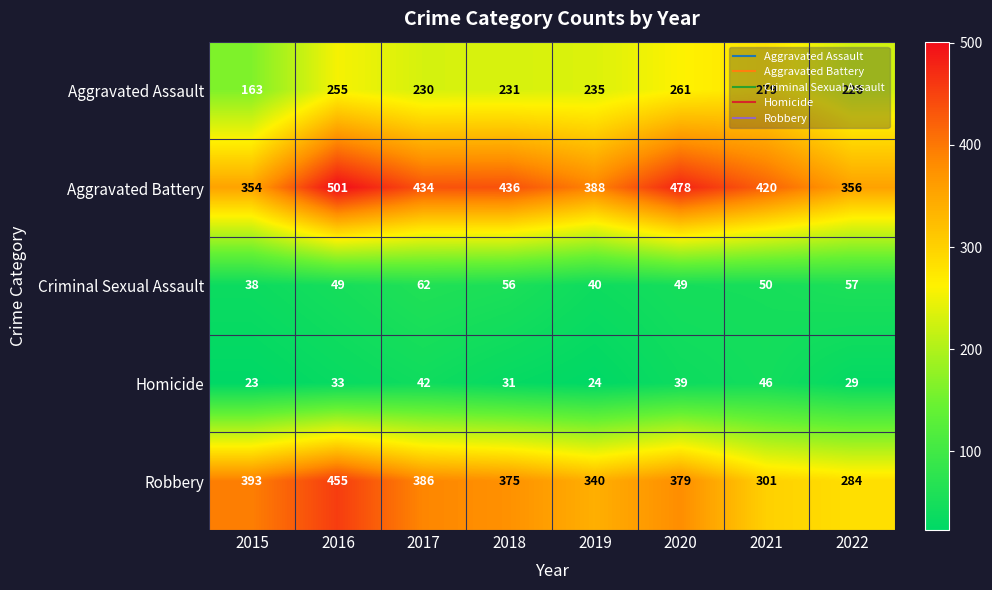

At which category does the chart reach its minimum across all series?

2015